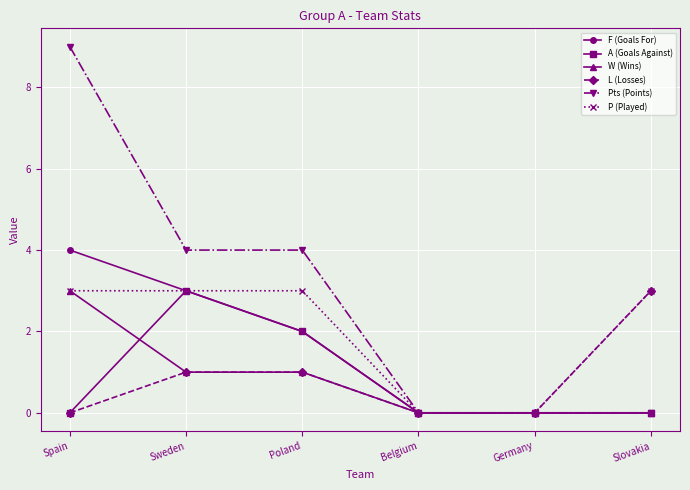

Which category has the highest value across all series?

Spain